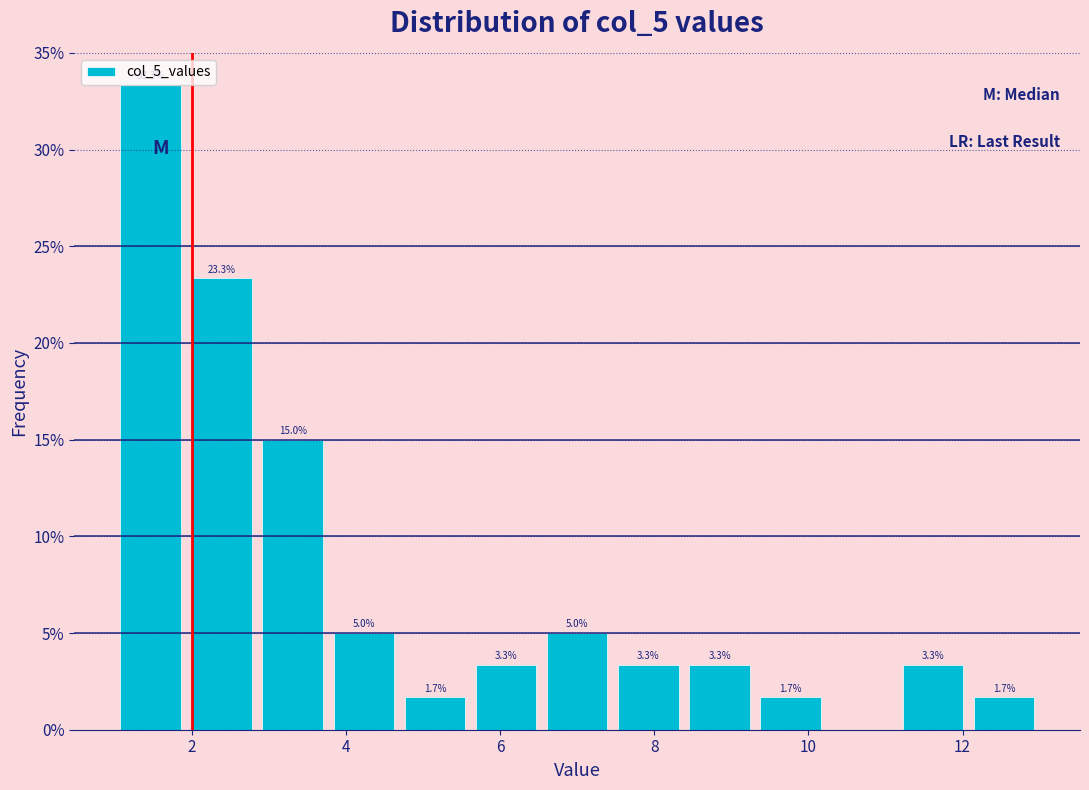

Over which range of the x-axis is the bar tallest?

1.0 to 2.0